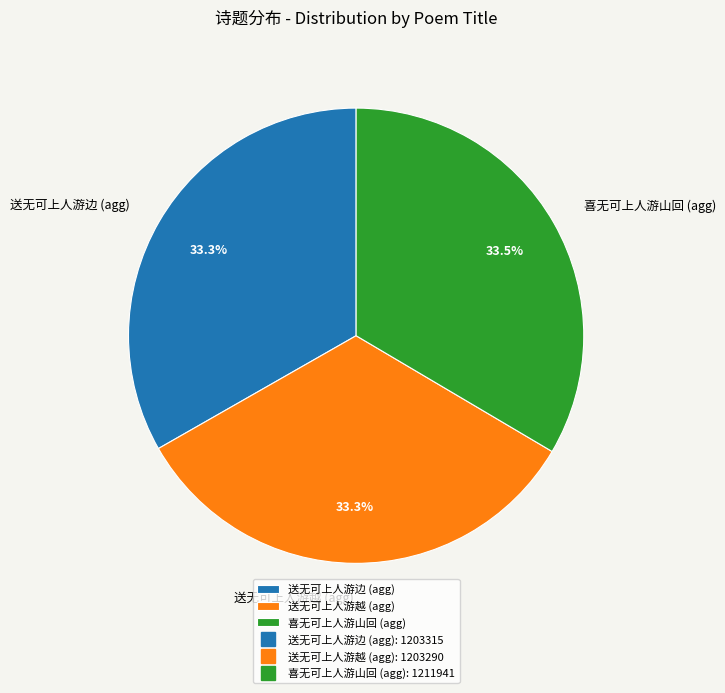

Is there a majority slice in this chart?

No